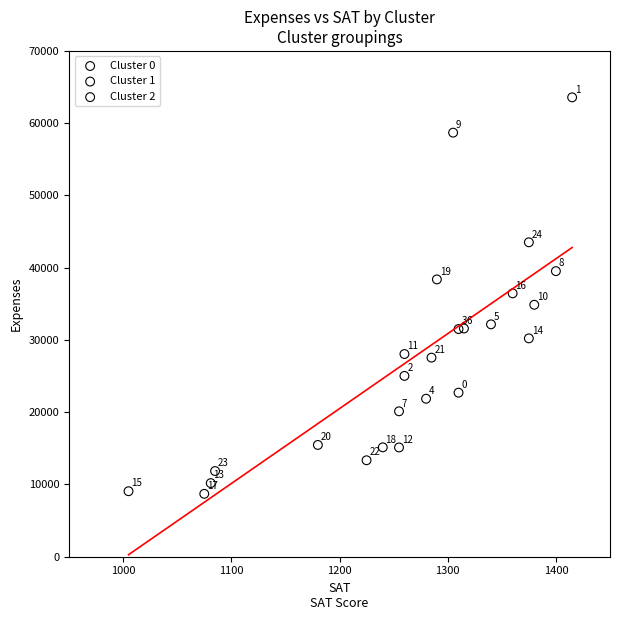

Which series contains the highest Y value?

Cluster 2